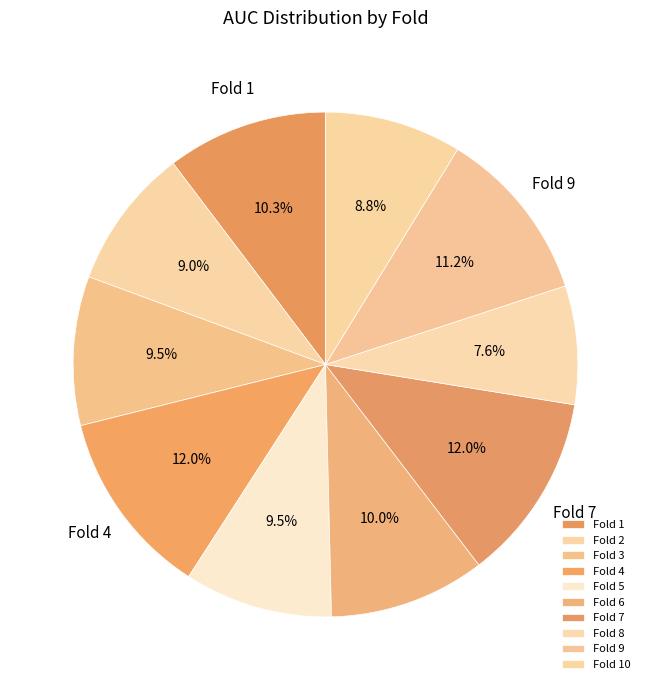

To the nearest percent, what is the average slice percentage?

10%